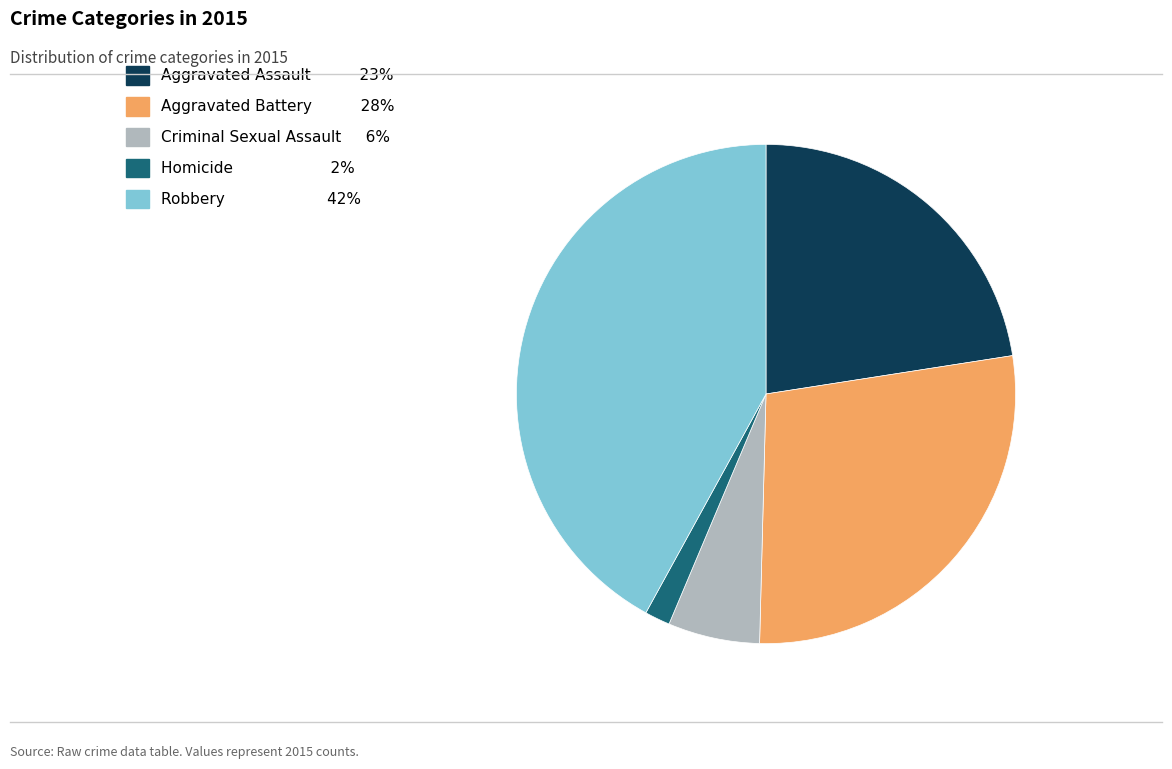

Does Aggravated Battery represent more than half of the total?

No